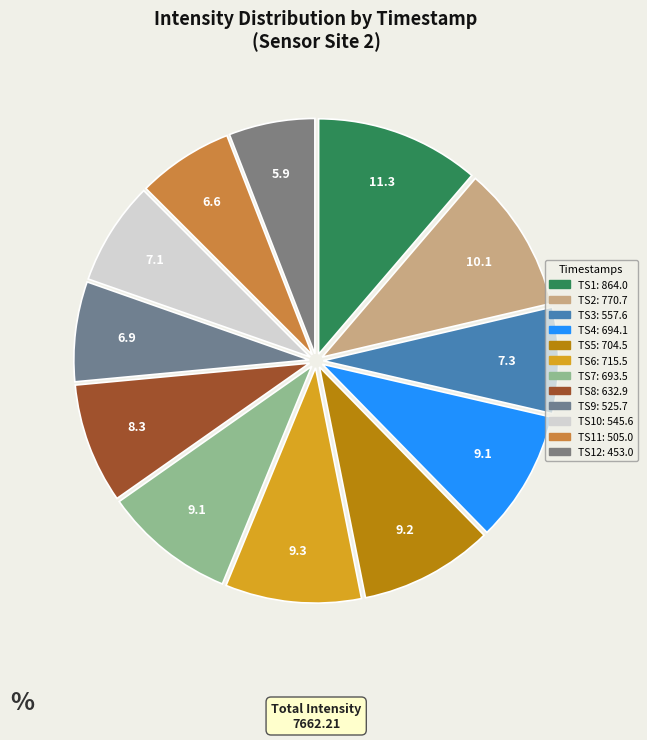

Does any single category account for the majority?

No